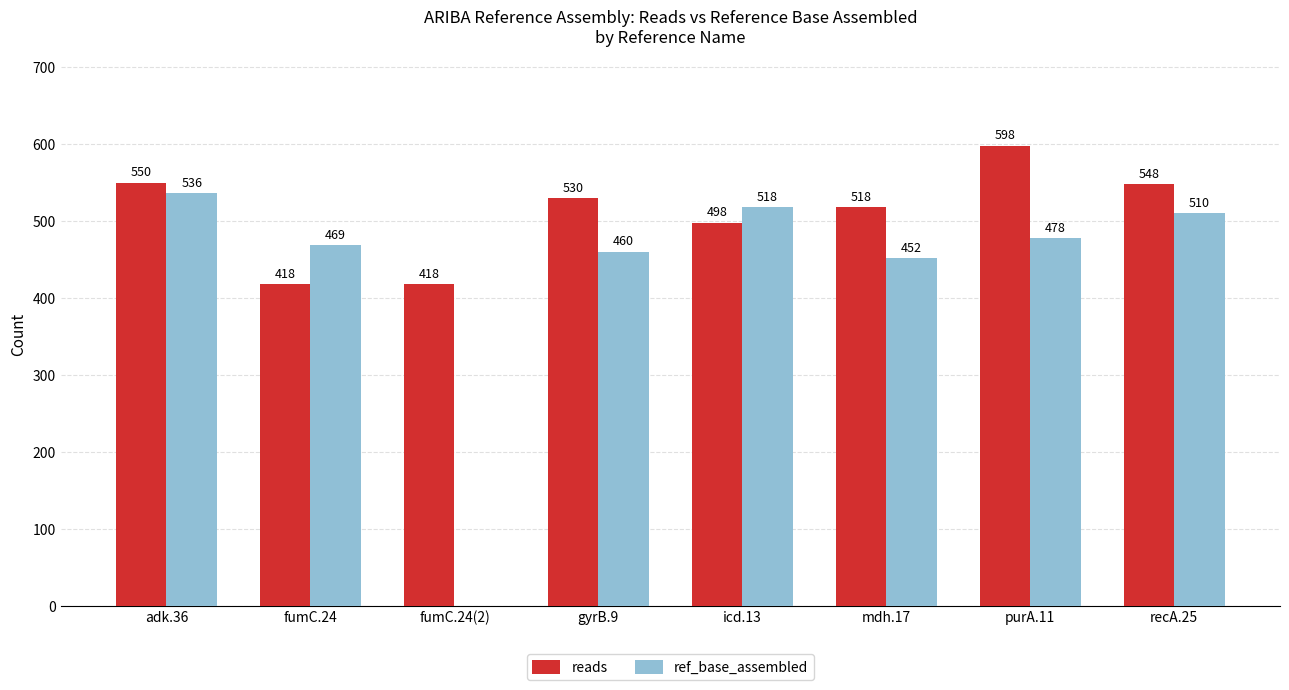

Which series changed the most between gyrB.9 and purA.11?

reads